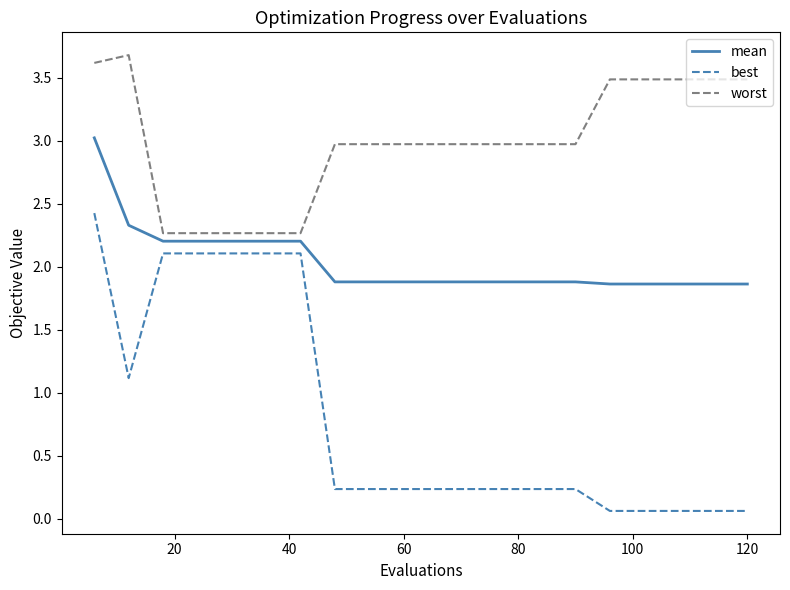

What is the highest value of the mean series?

3.0